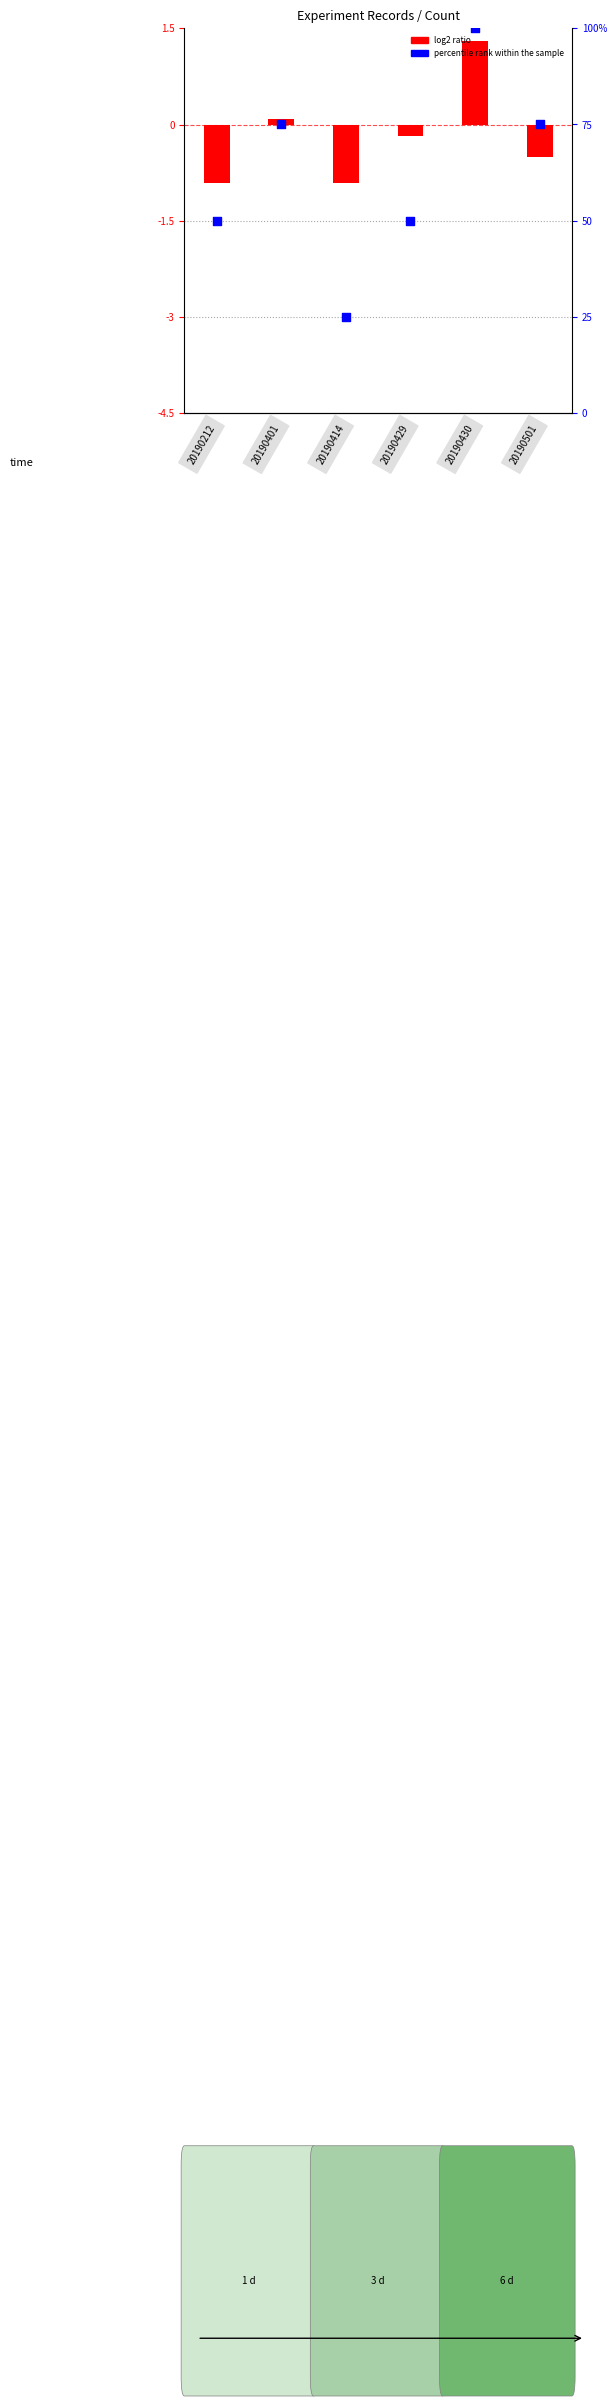

Which series contains the lowest Y value?

log2 ratio